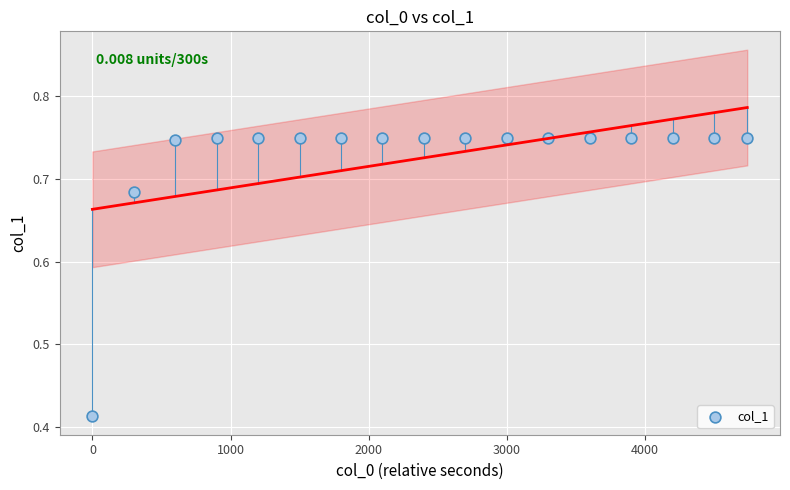

What is the range of X values (max minus min)?

4741.0